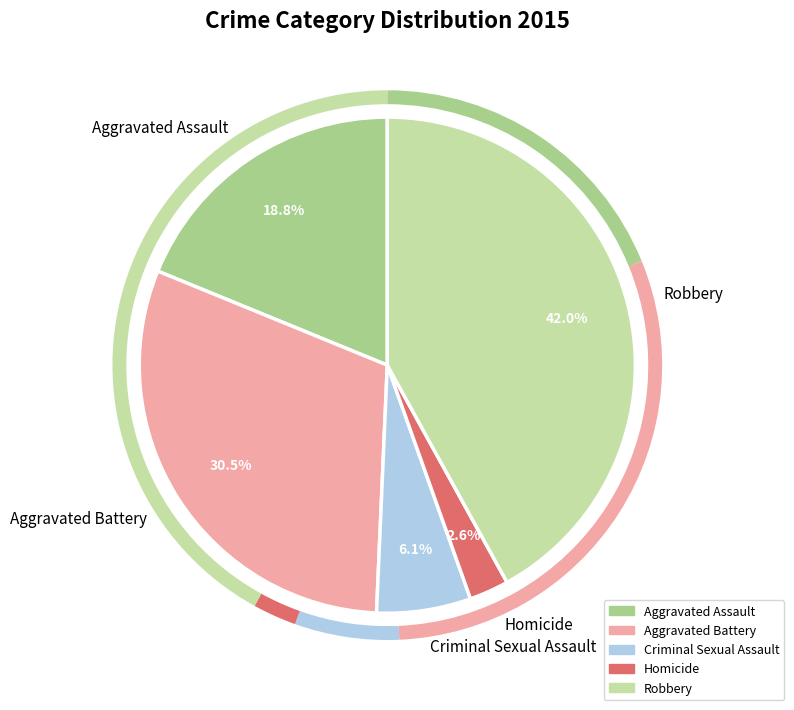

To the nearest percent, what is the average slice percentage?

20%